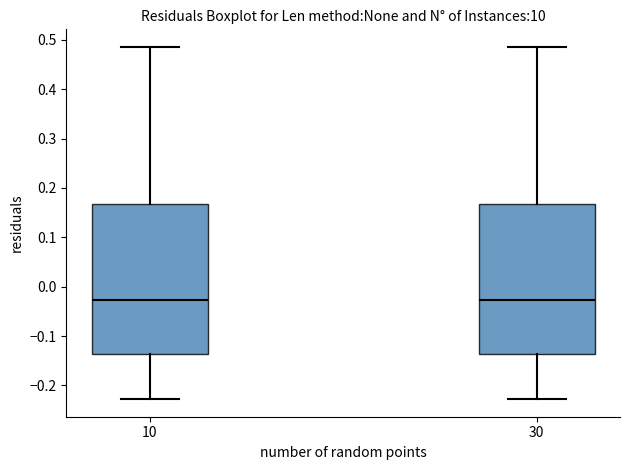

Where does the lower whisker of the box at x = 10 end on the y-axis? The values are not printed on the chart, so give them approximately, as read against the axis.

-0.23